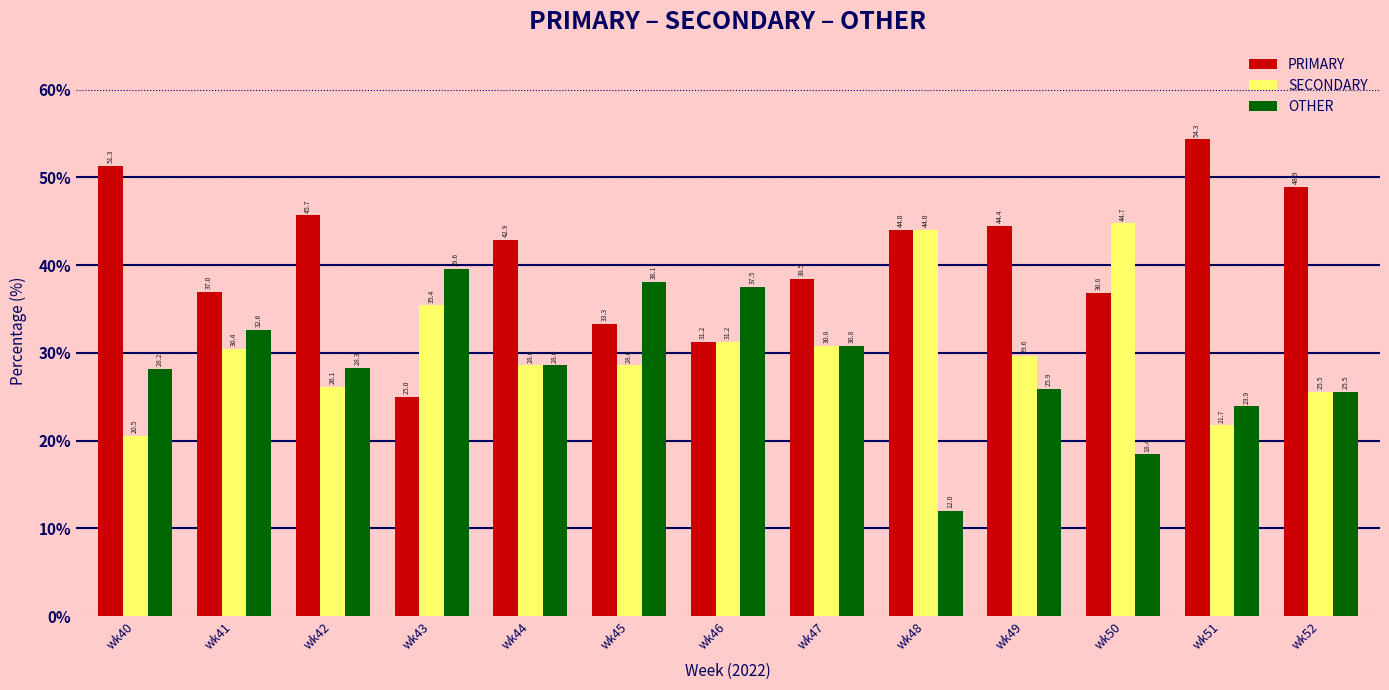

Does the chart contain stacked bars?

No